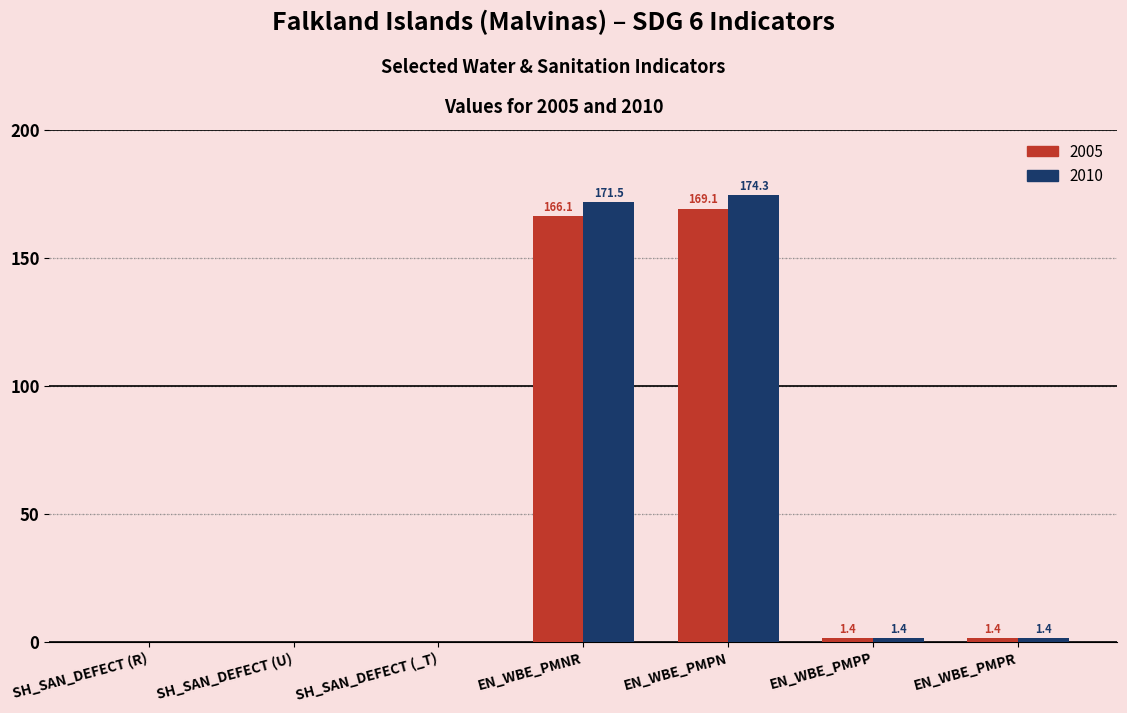

What is the greatest value displayed?

174.3